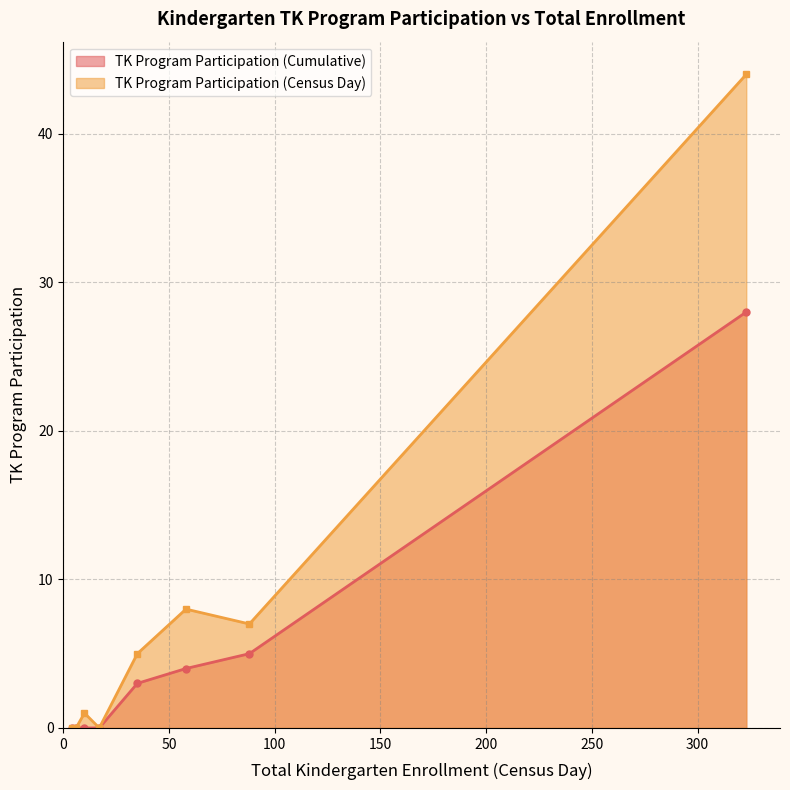

At which category does TK Program Participation (Cumulative) reach its first local peak?

323